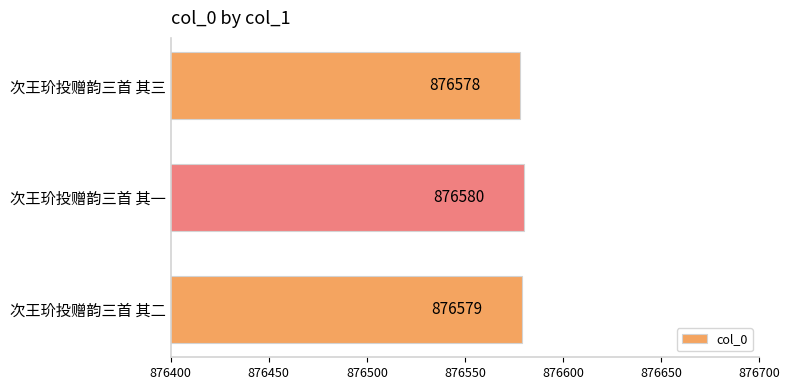

Rank the categories by value from lowest to highest.

次王玠投赠韵三首 其三, 次王玠投赠韵三首 其二, 次王玠投赠韵三首 其一